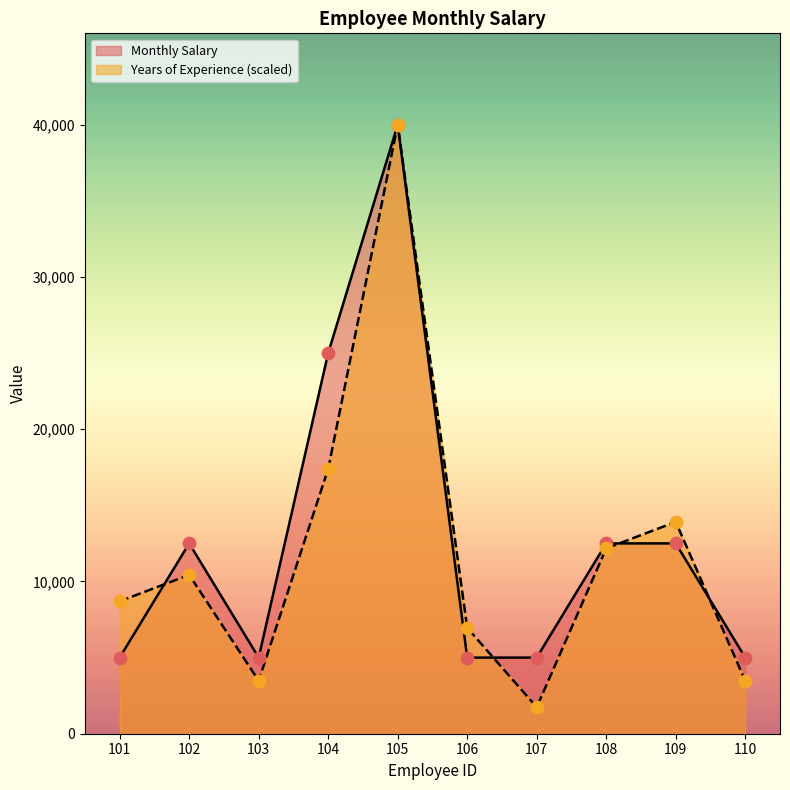

At how many categories does at least one series exceed 31817?

1